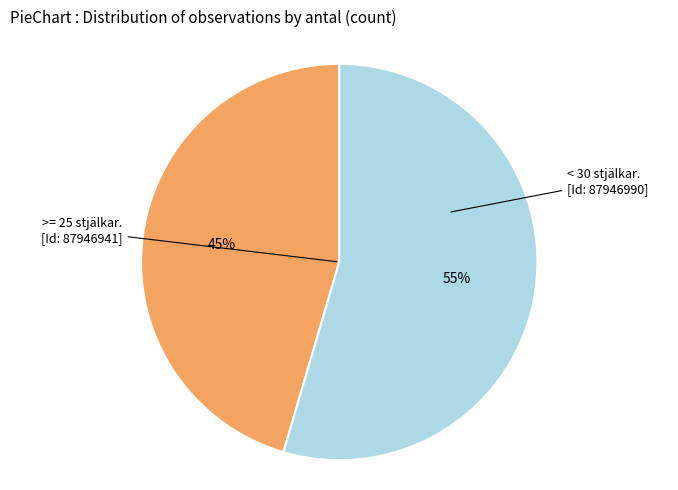

To the nearest percent, what is the average slice percentage?

50%